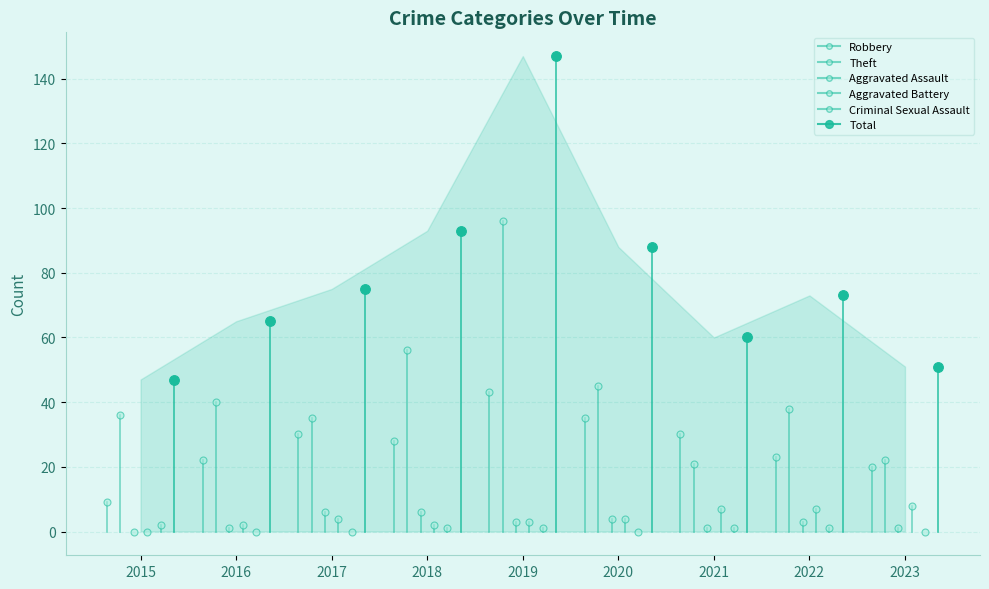

True or false: Aggravated Assault has more than 0 interior local peaks.

True